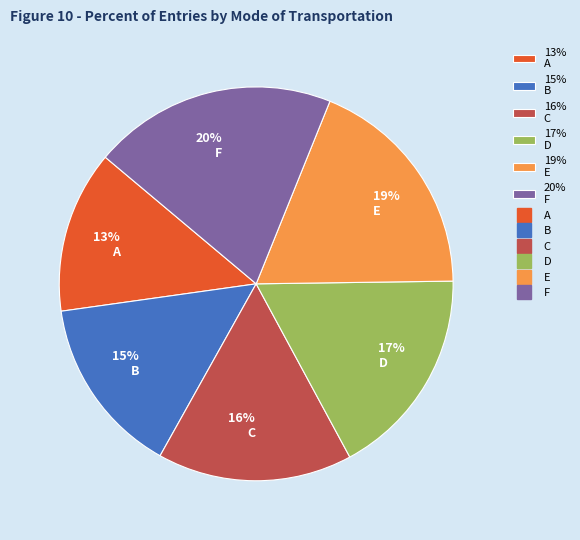

What is the largest slice in the pie chart?

20% F